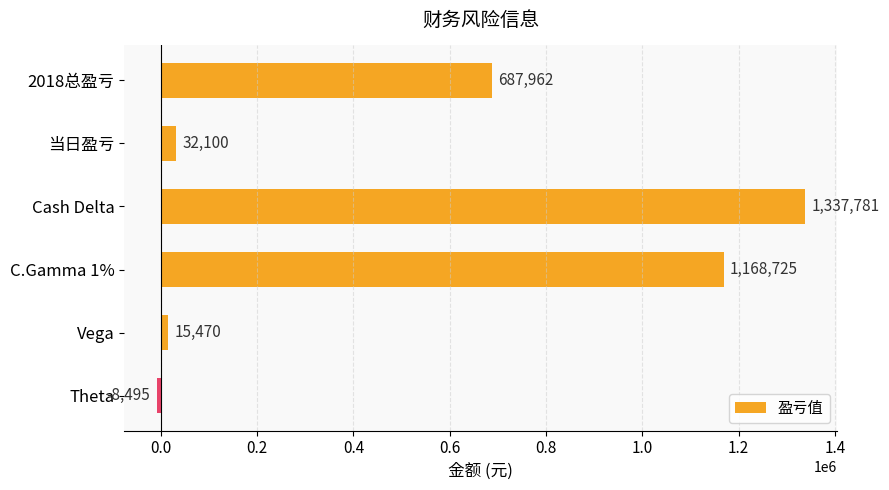

How many bars are there in total?

6